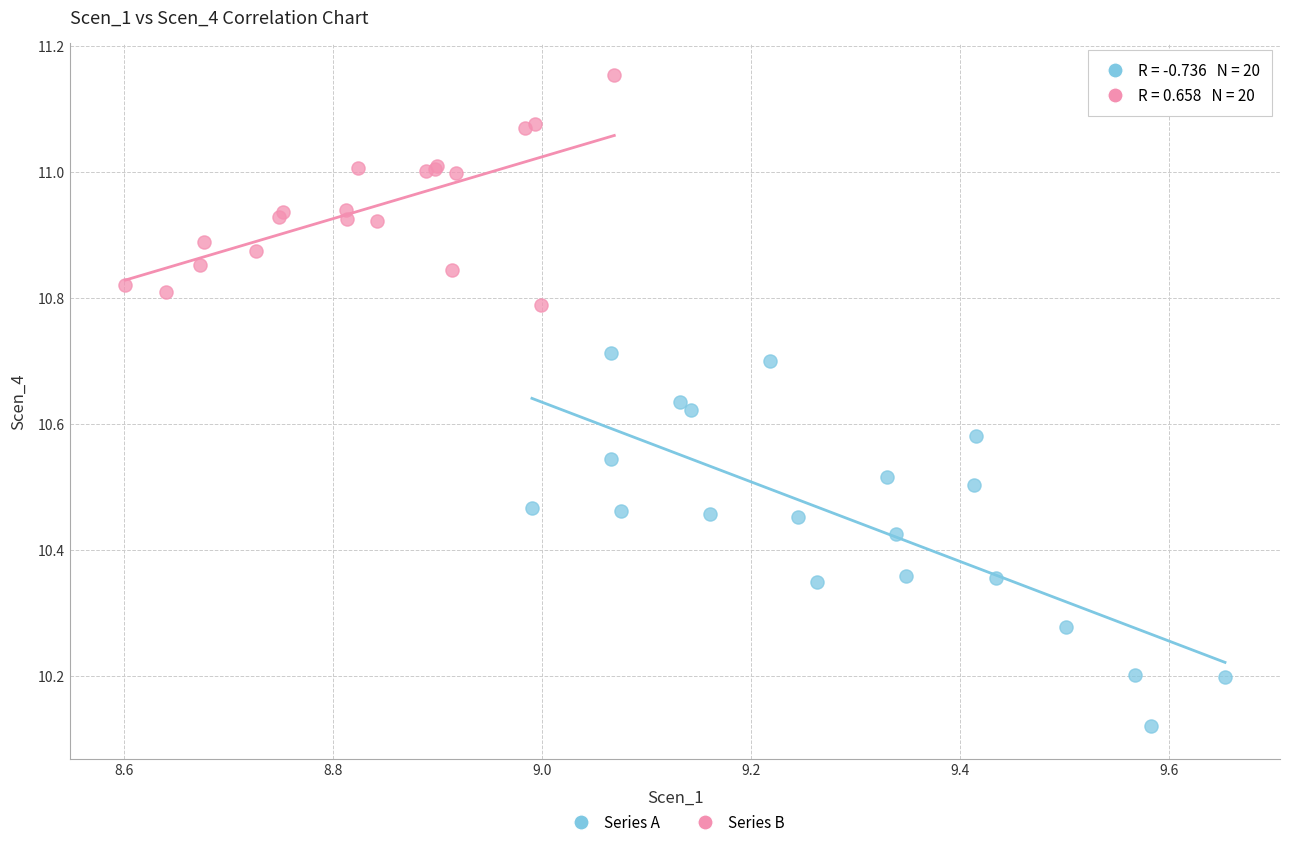

What are all the series names shown in the legend?

Series A, Series B